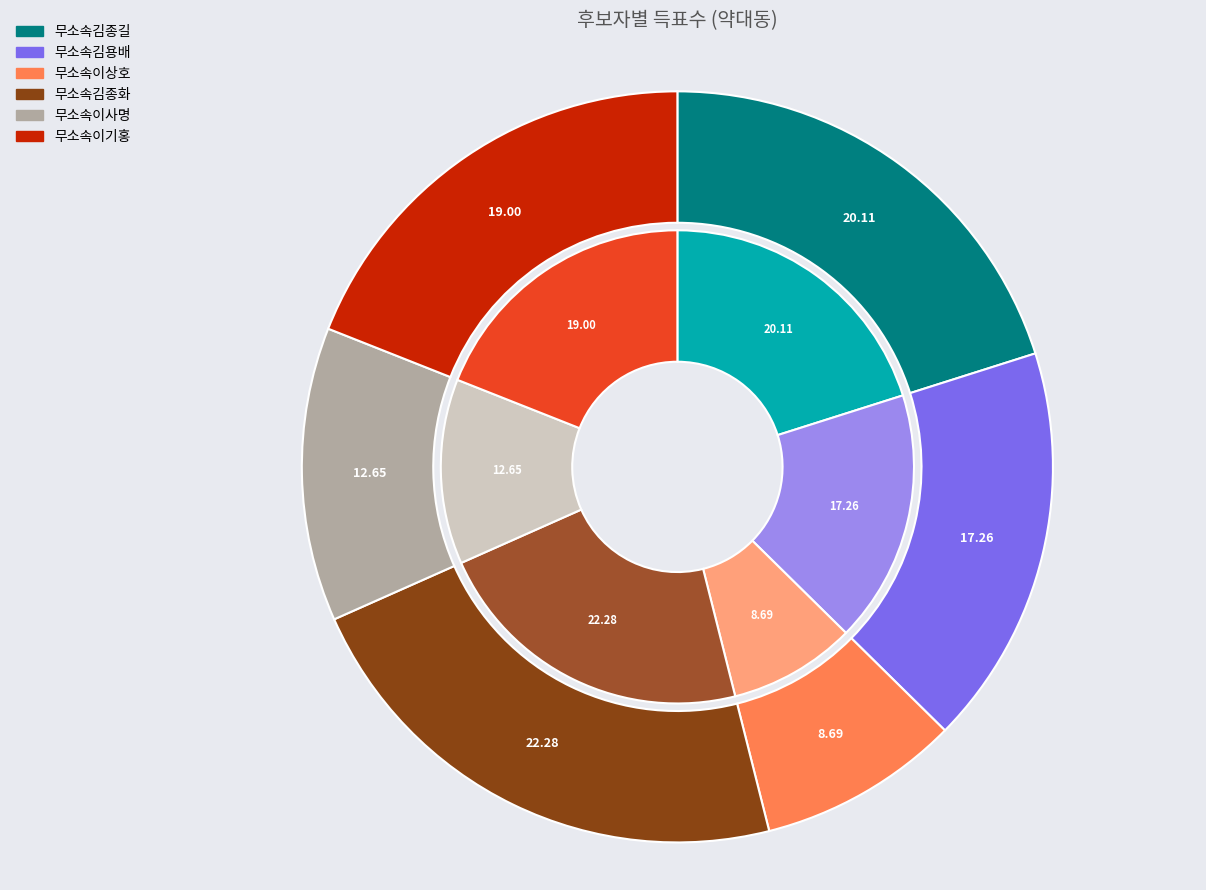

Does any single category account for the majority?

No